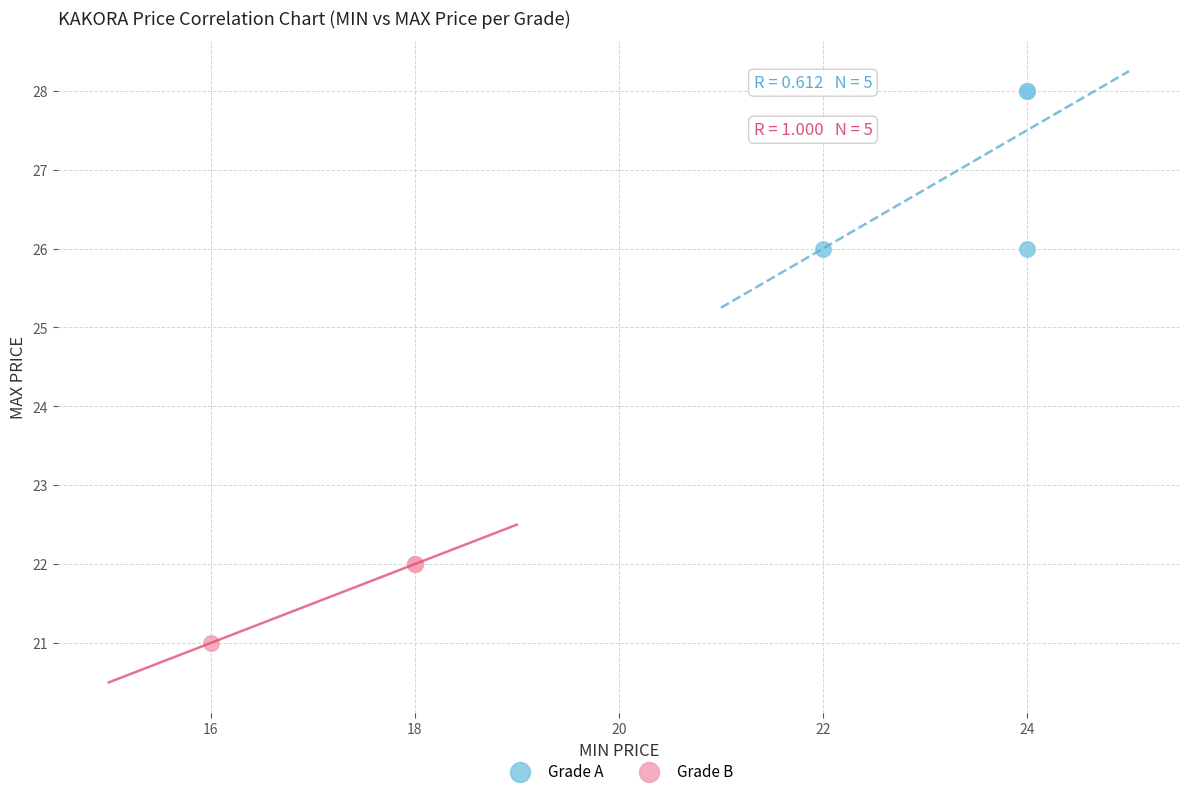

Which series has the largest Y range (max minus min)?

Grade A